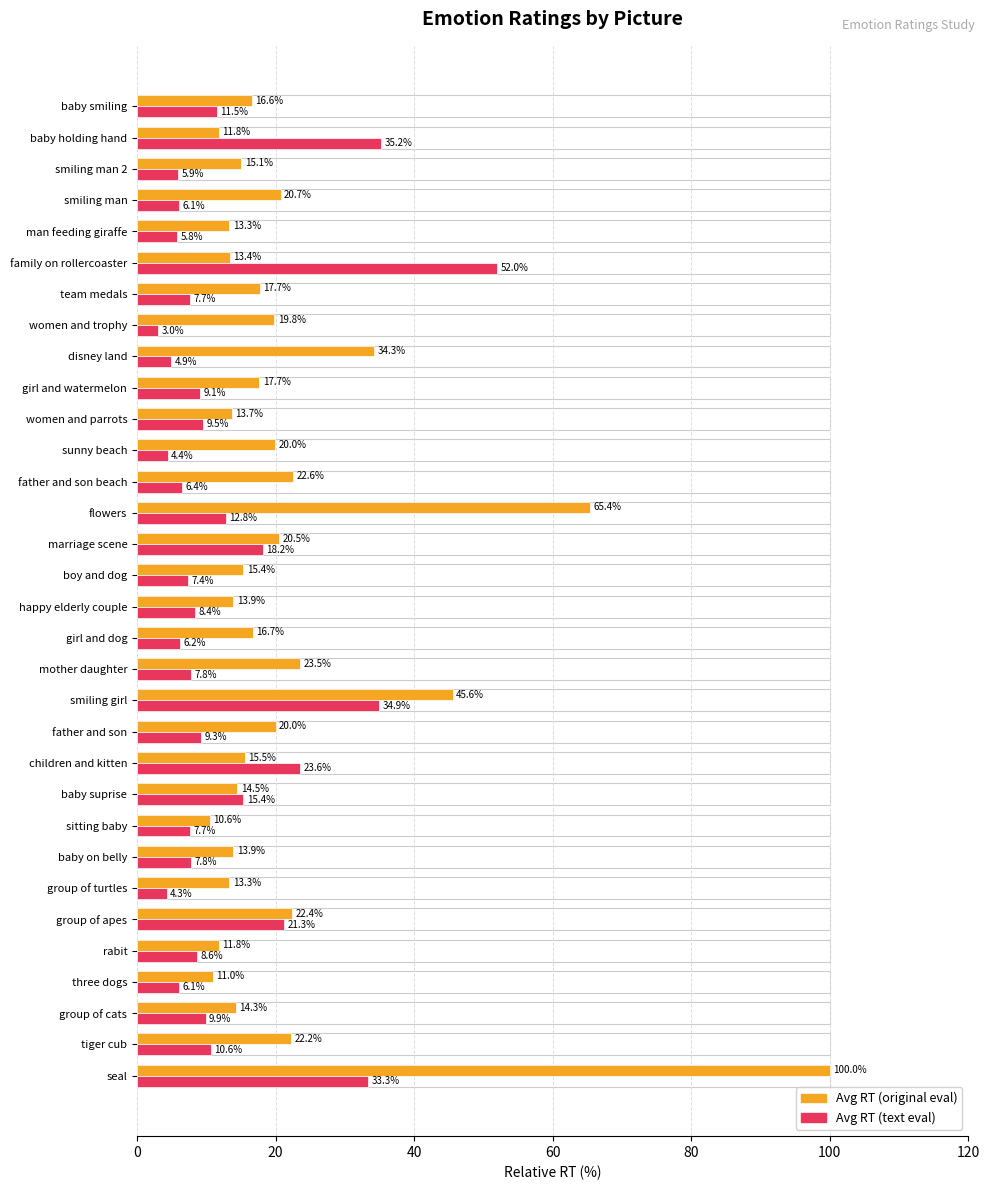

True or false: Avg RT (original eval) has a value of 19.4 at three dogs.

False